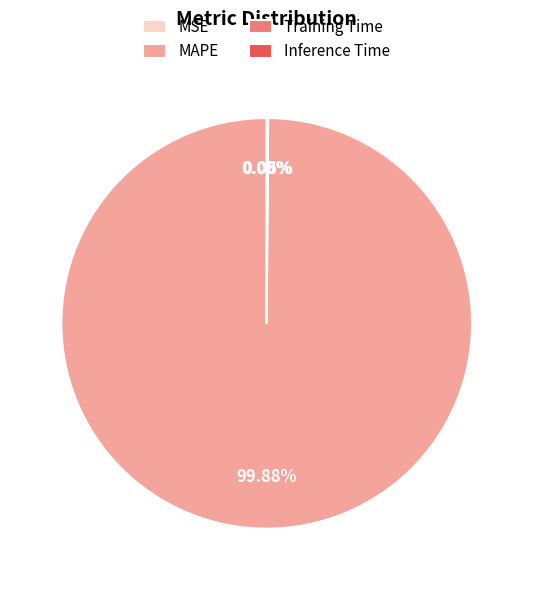

Which slice is the largest?

MAPE